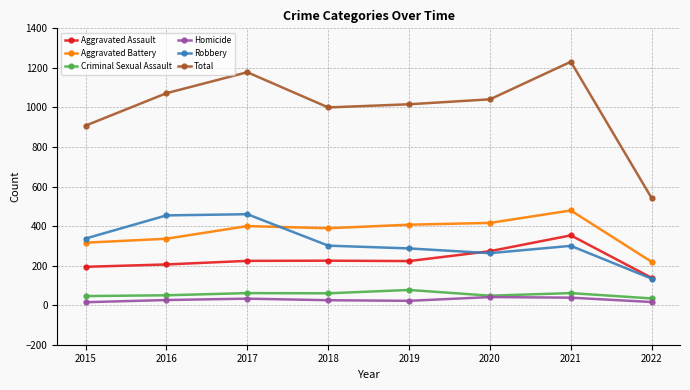

Count the number of categories in the chart.

8